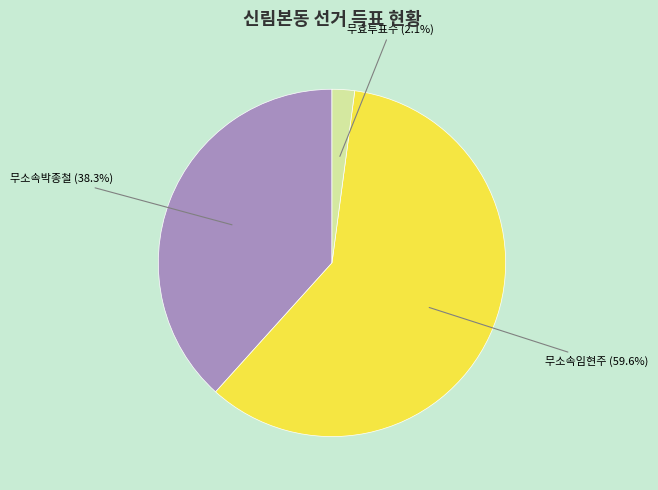

Does any single category account for the majority?

Yes